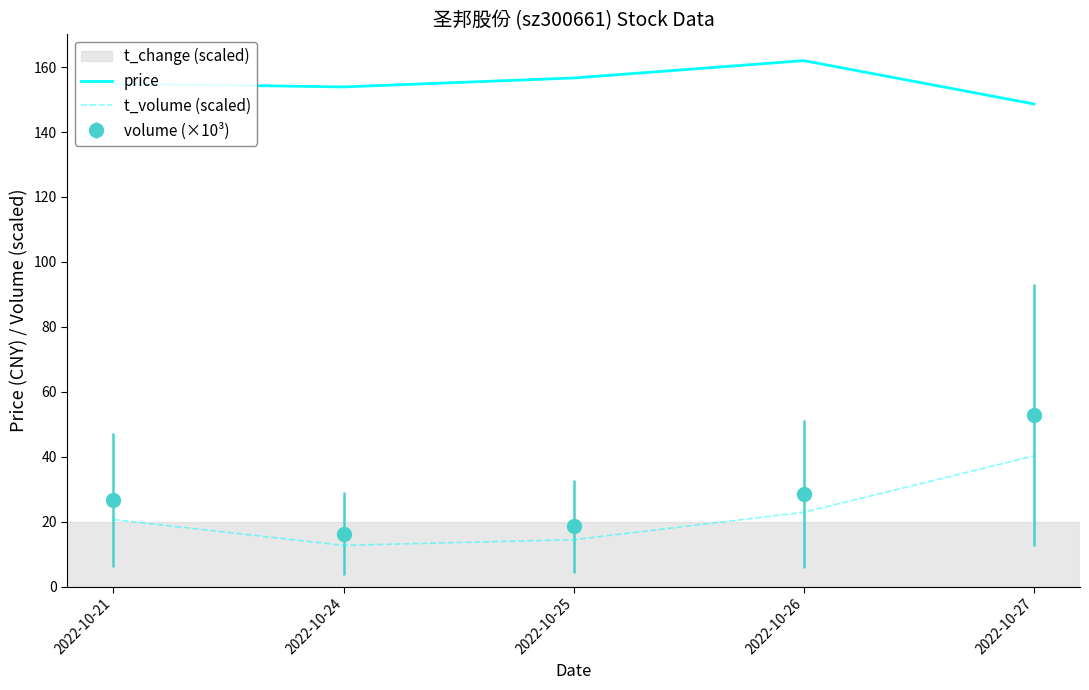

Which series has the widest spread of values?

volume (×10³)